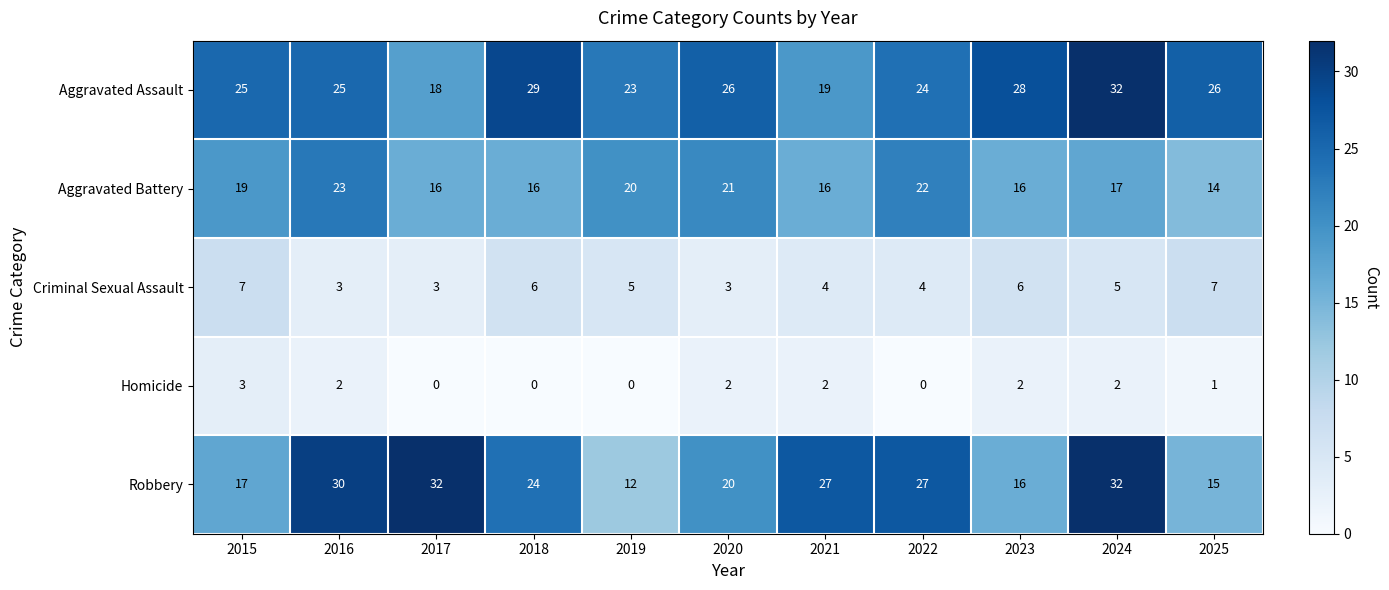

The value of Aggravated Assault at 2020 is 26. True or false?

True